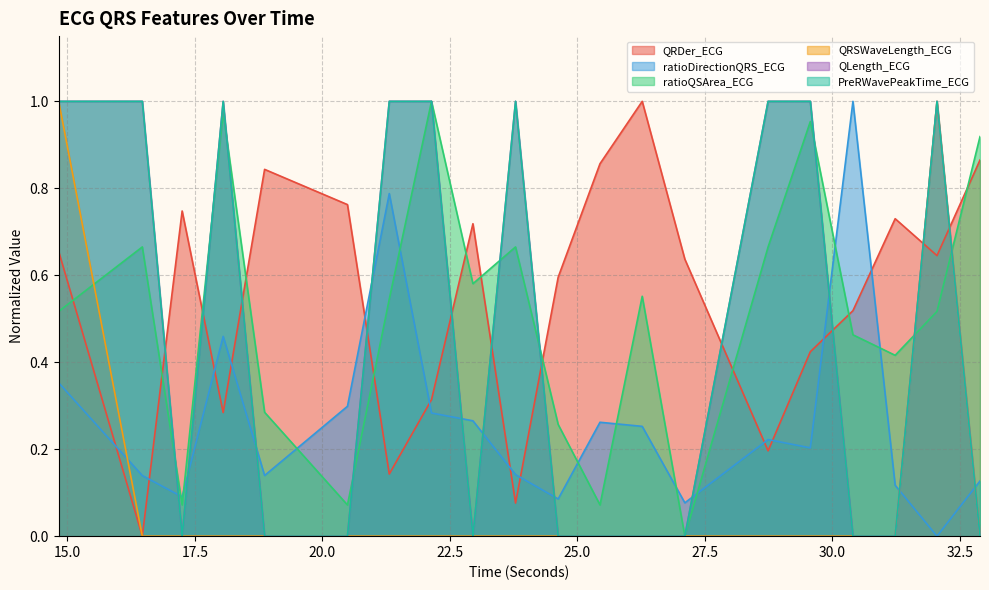

What is the spread (max minus min) of values at 22.140625?

1.0